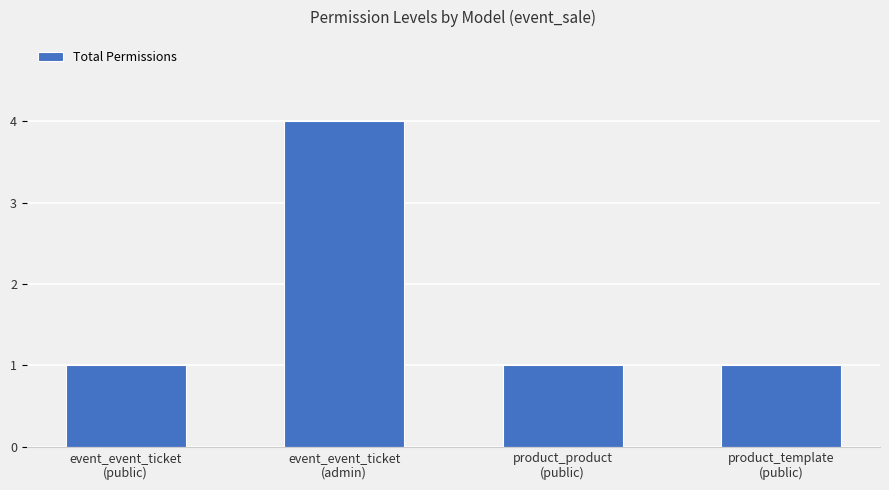

What is the maximum value shown in the chart?

4